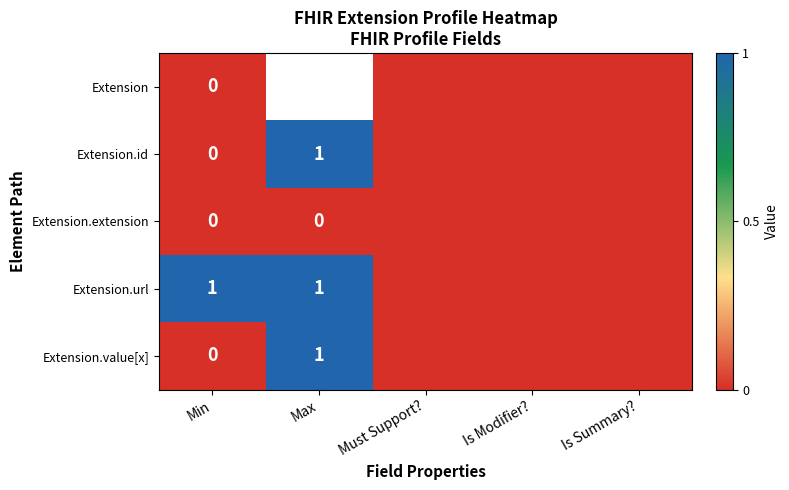

How many categories are shown in the chart?

5